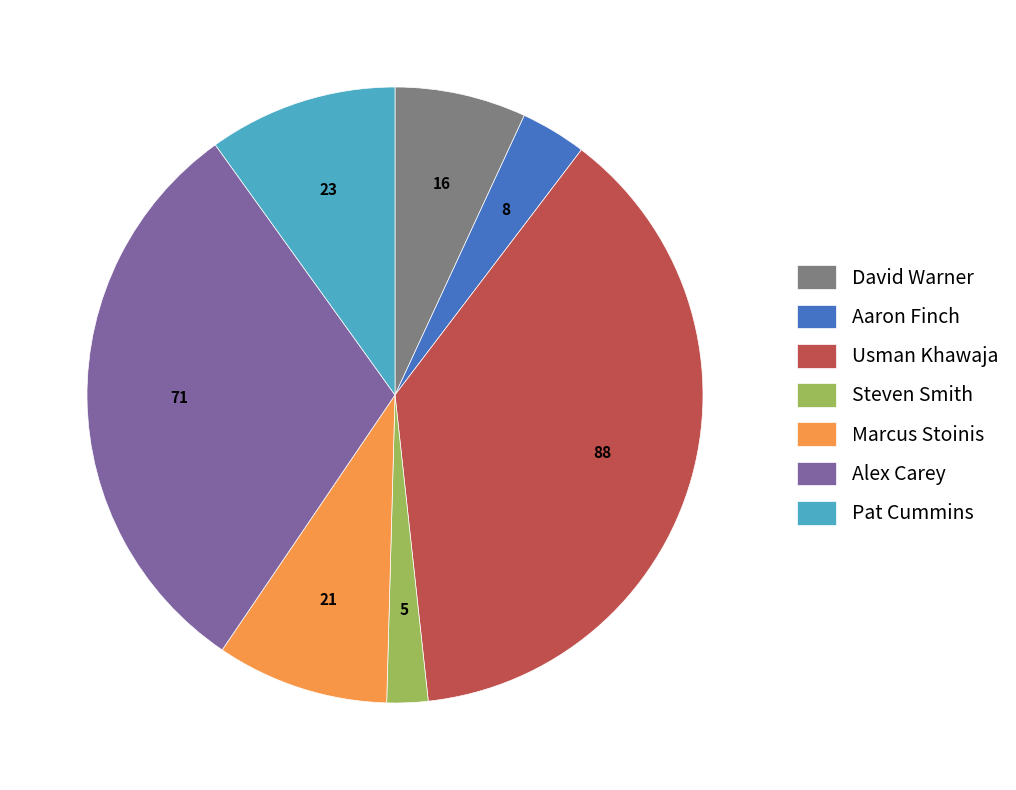

How many slices are in this pie chart?

7